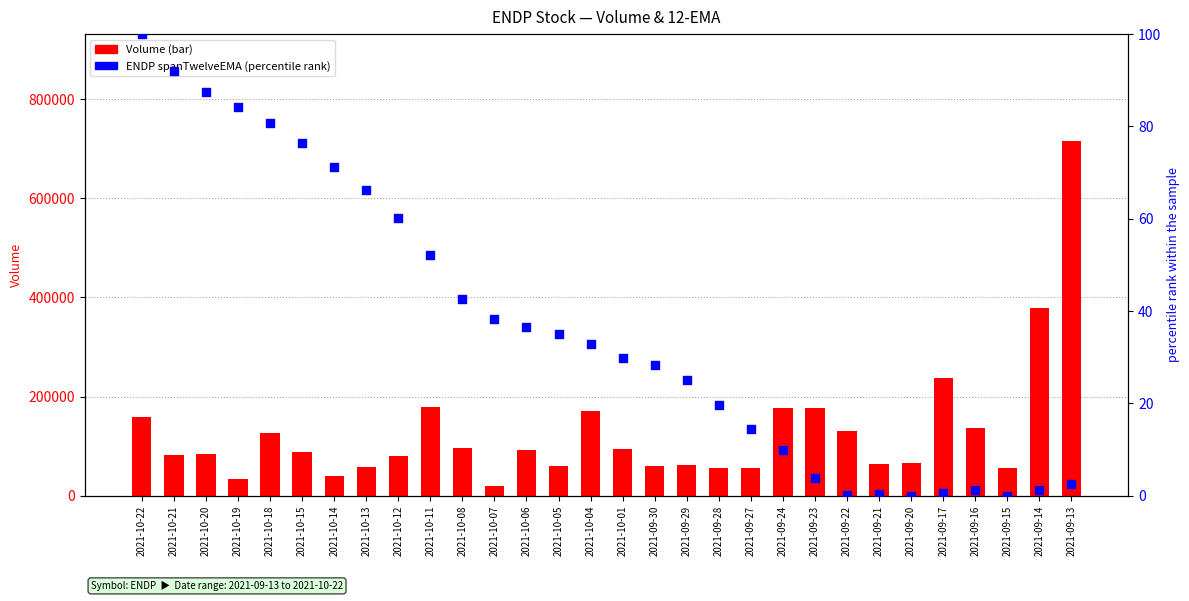

At which category is the sum across all series the highest?

2021-09-13